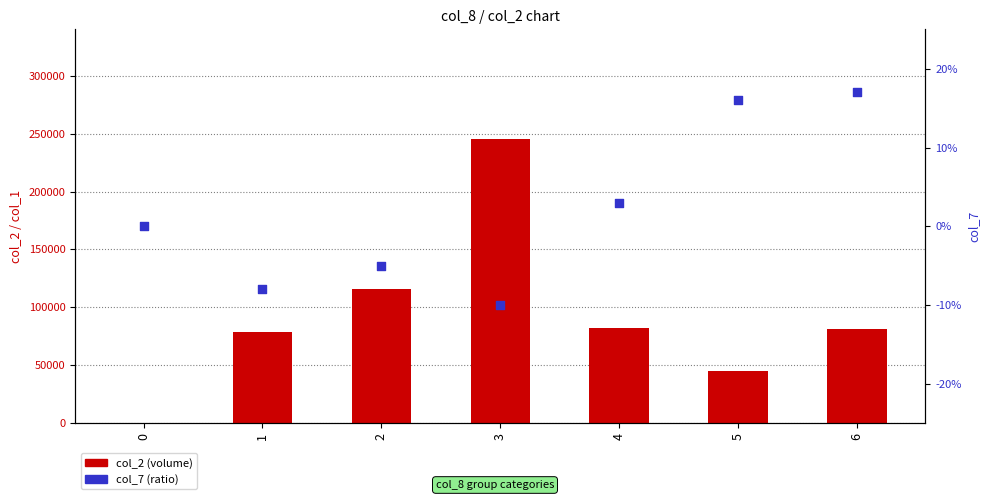

Which series has the widest spread of Y values?

col_2 (volume)